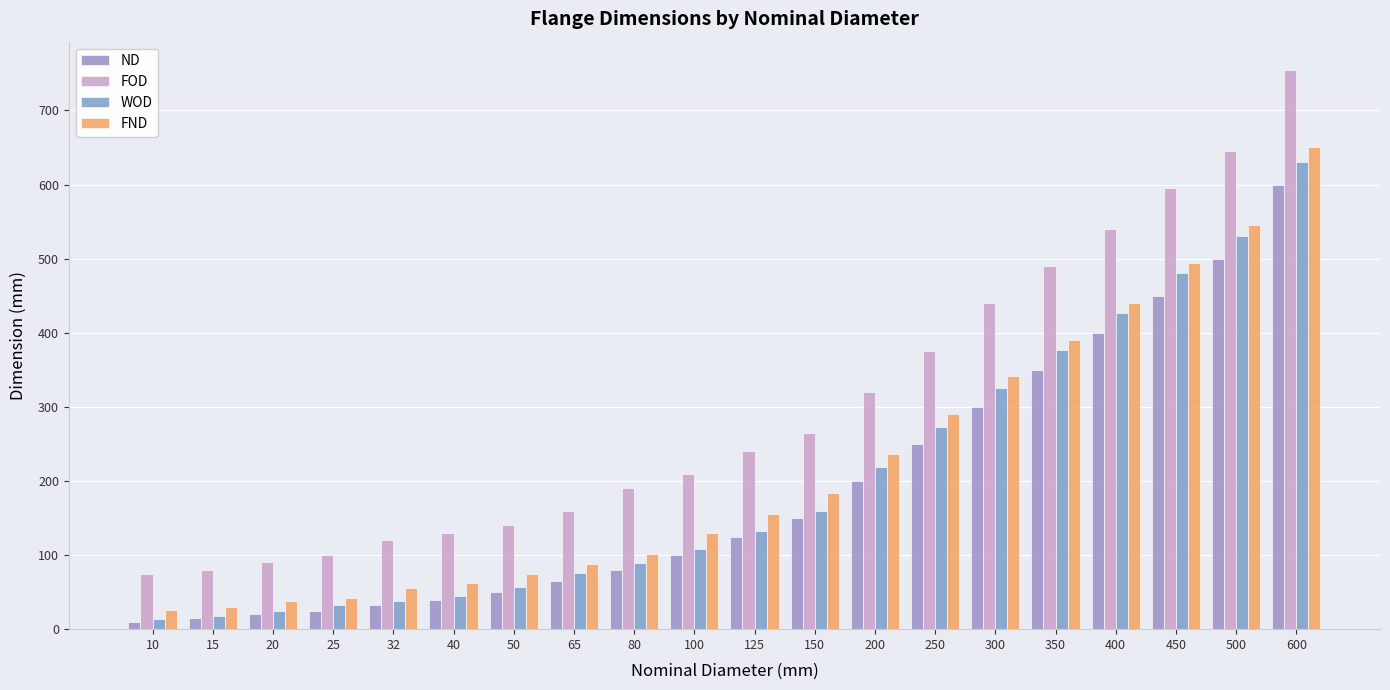

Between 10 and 80, which is larger?

80